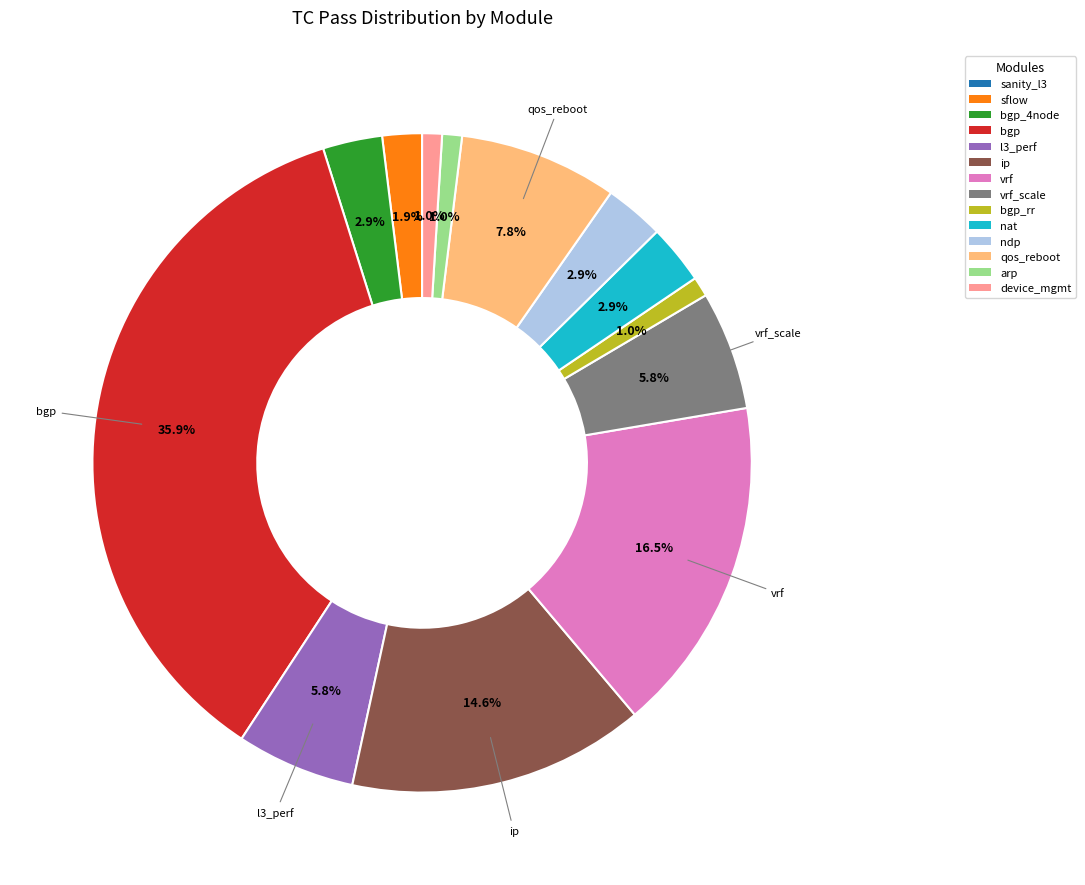

Is there a majority slice in this chart?

No